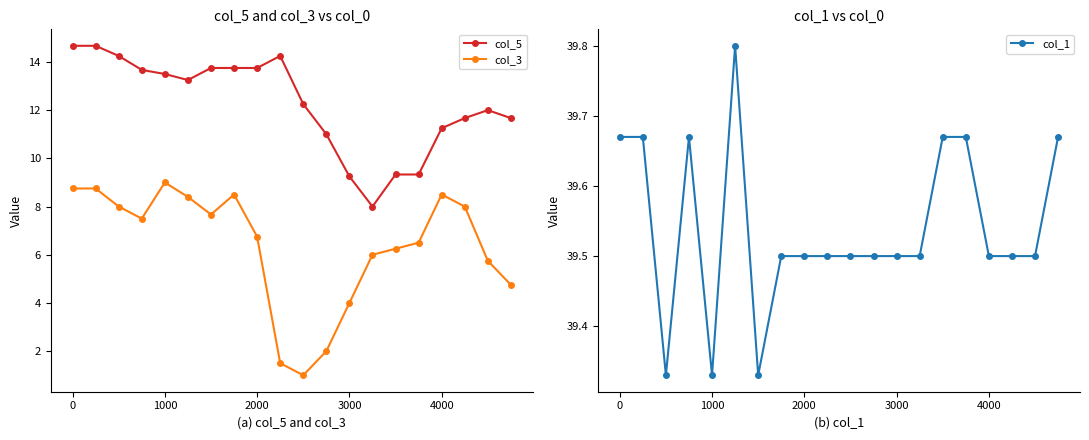

True or false: col_5 and col_3 intersect in this chart.

False